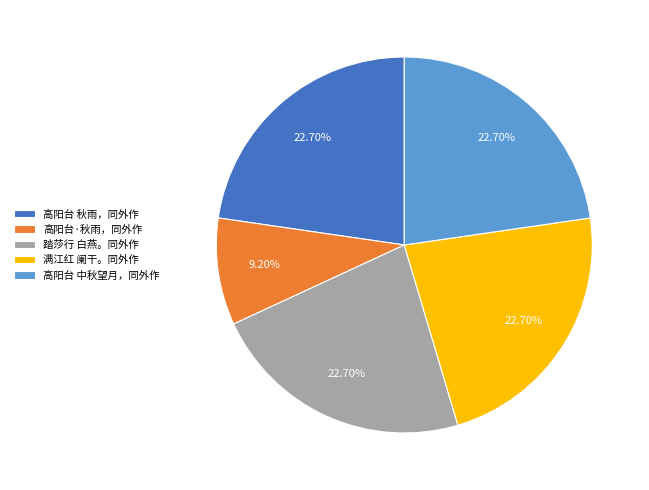

To the nearest percent, what is the combined percentage of 高阳台 秋雨，同外作 and 踏莎行 白燕。同外作?

45%